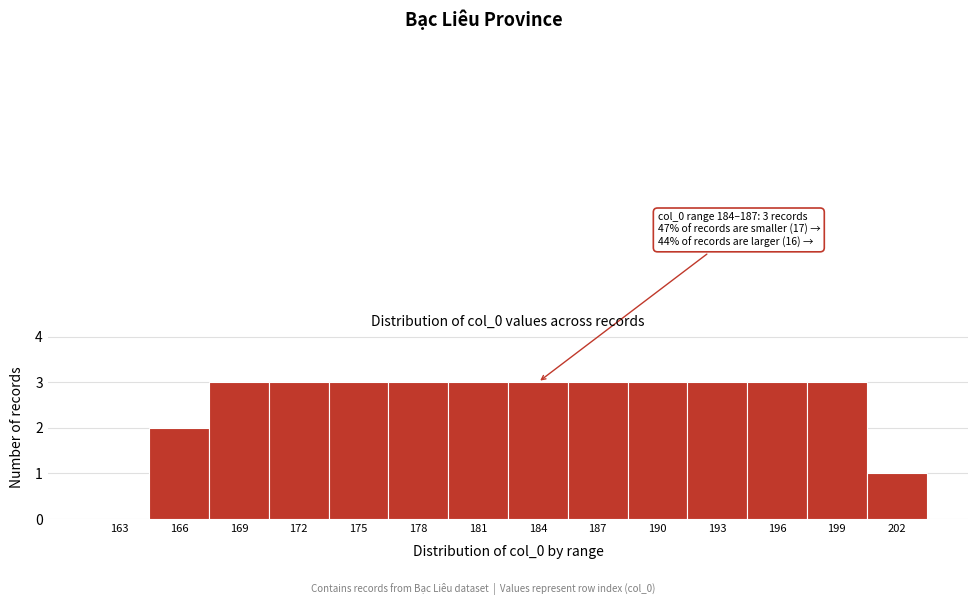

Reading left to right, list all the values displayed in this chart.

163=0	166=2	169=3	172=3	175=3	178=3	181=3	184=3	187=3	190=3	193=3	196=3	199=3	202=1